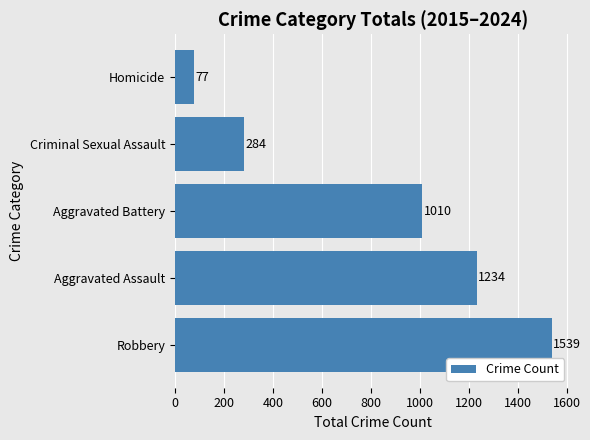

Count the number of categories in the chart.

5